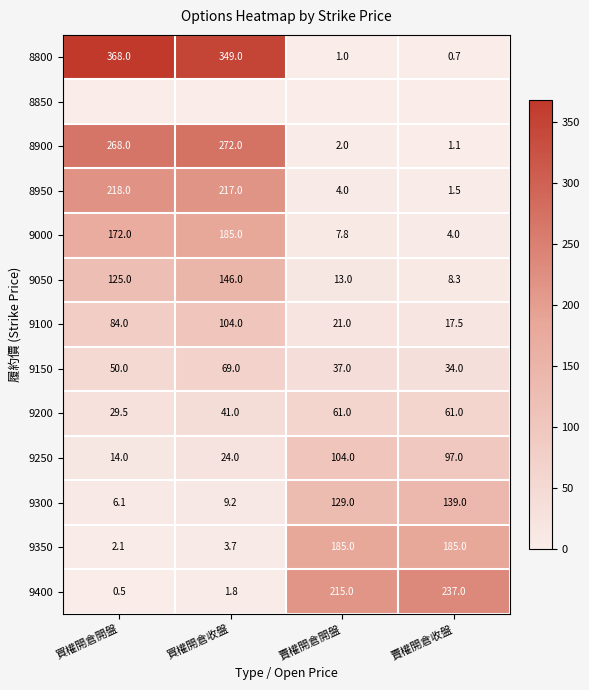

List the labels in order of 9000 value, smallest first.

賣權開倉收盤, 賣權開倉開盤, 買權開倉開盤, 買權開倉收盤